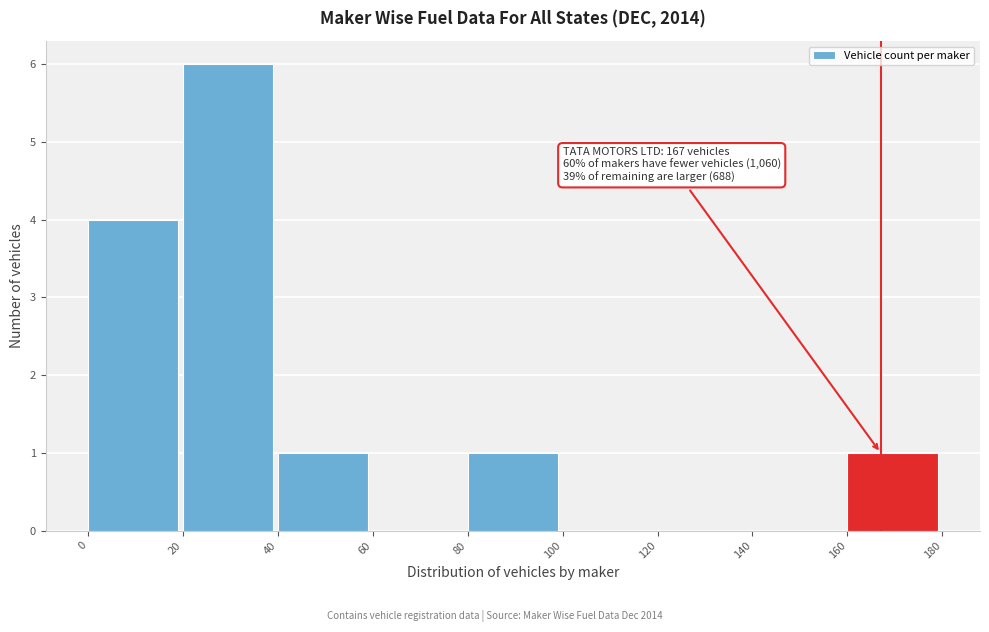

Which range on the x-axis has the tallest bar?

20 to 40